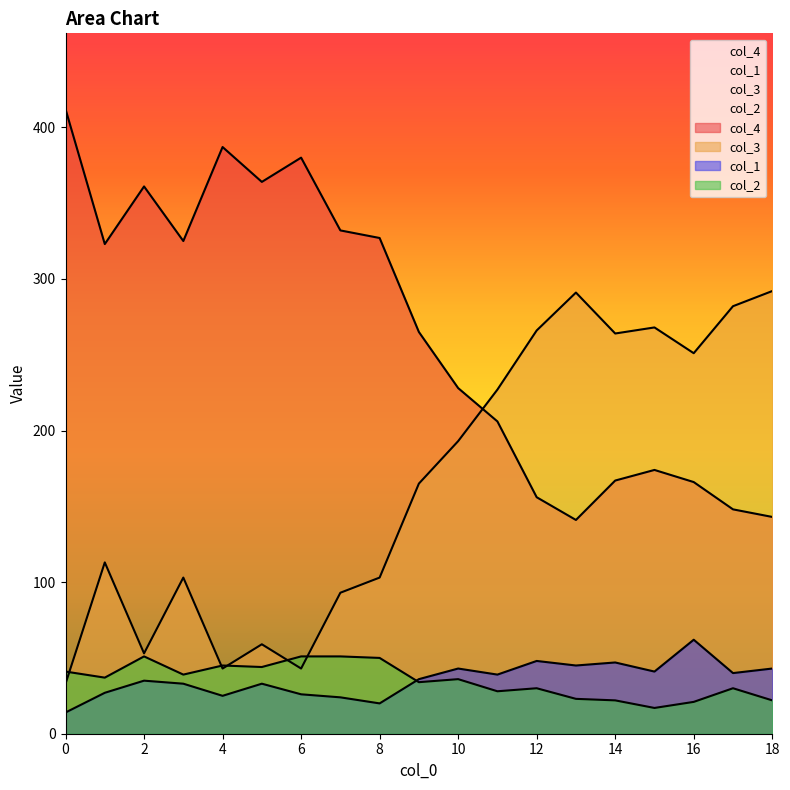

What is the approximate value of col_3 at 13, to the nearest 10?

290